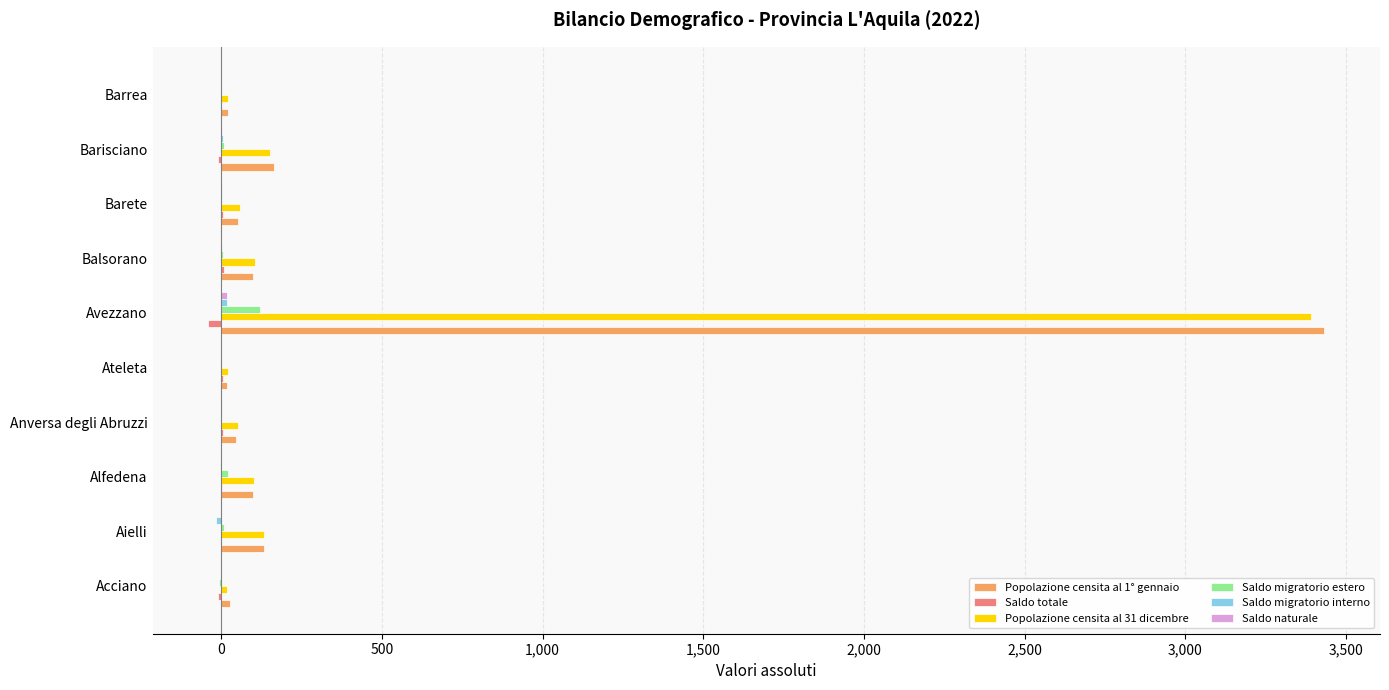

At which category is the sum across all series the highest?

Avezzano